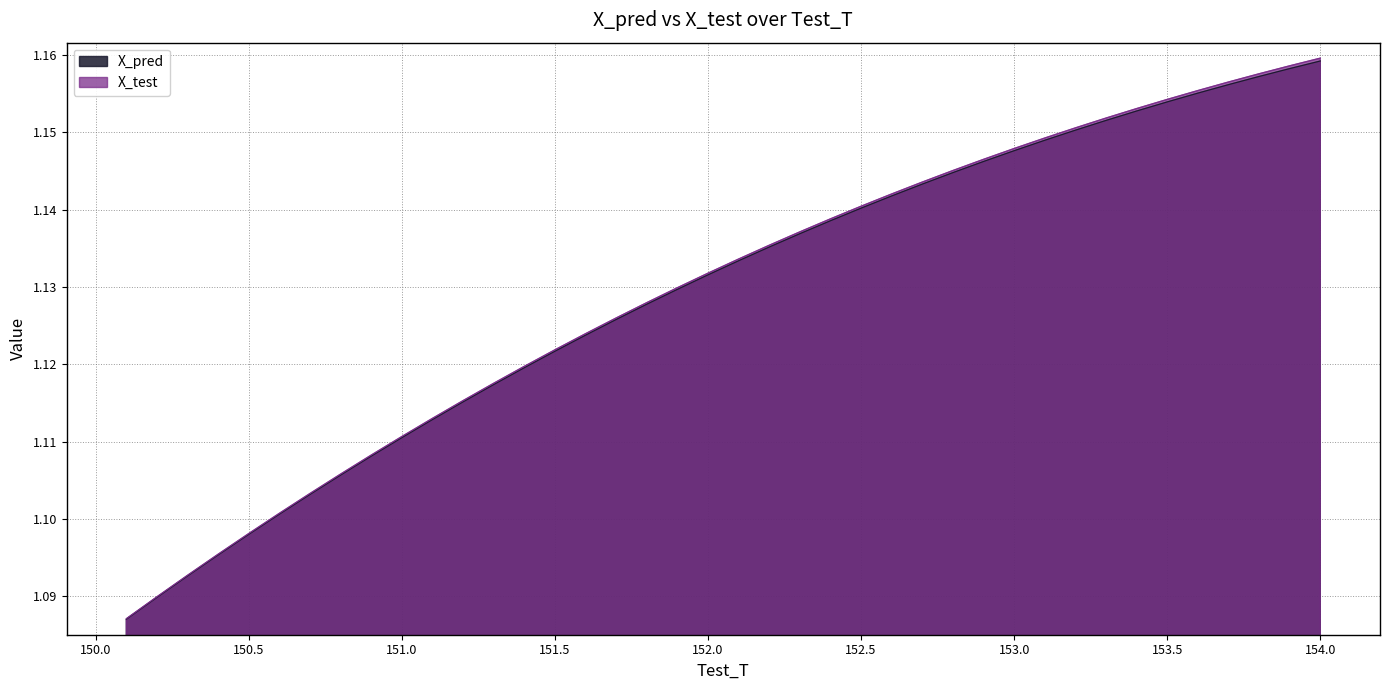

How many lines are shown in the chart?

2